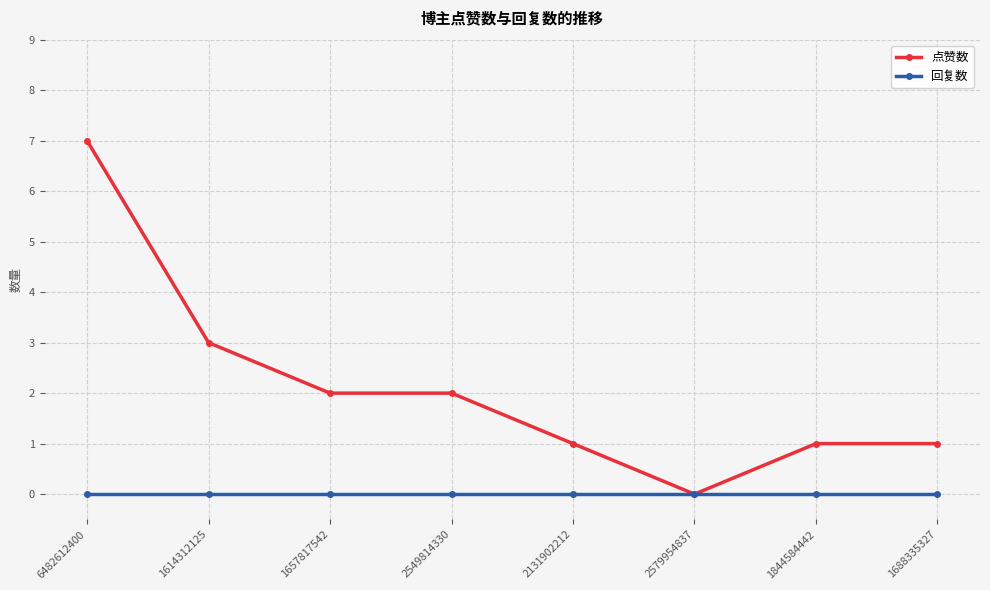

How many lines are shown in the chart?

2